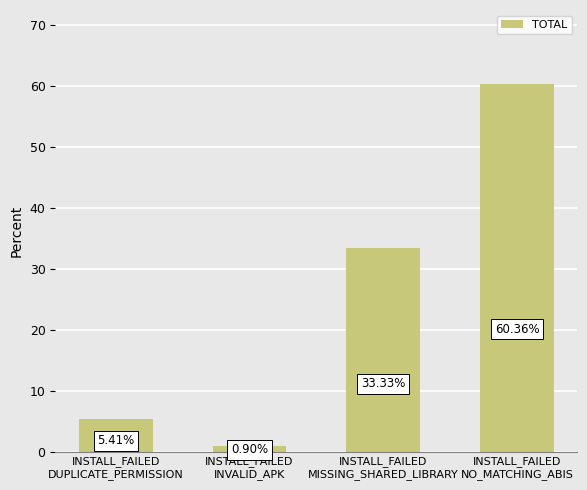

What is the average value?

25.0